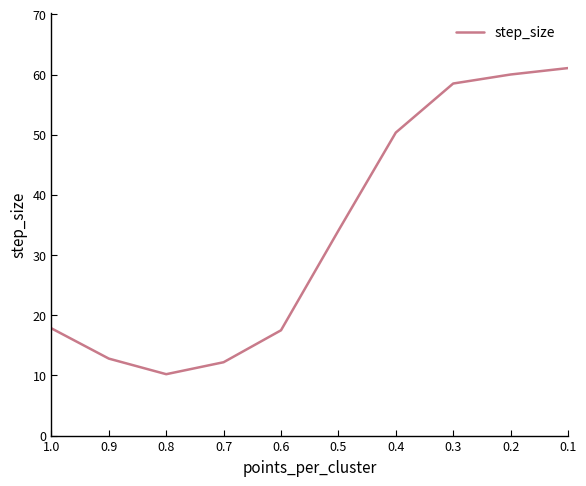

The value at 0.3 is 93.7. True or false?

False